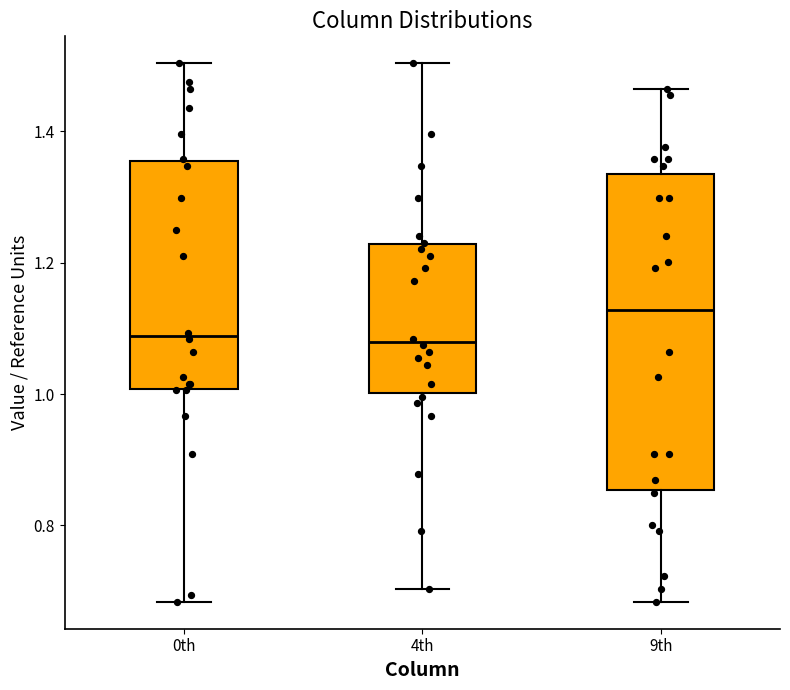

Reading left to right, read every box against the y-axis: the position of its median line, the range the box covers, and the ends of its whiskers. The values are not printed on the chart, so give them approximately, as read against the axis.

0th: median 1.08, box 1.00 to 1.36, whiskers 0.68 to 1.50
4th: median 1.08, box 1.00 to 1.22, whiskers 0.70 to 1.50
9th: median 1.12, box 0.86 to 1.34, whiskers 0.68 to 1.46